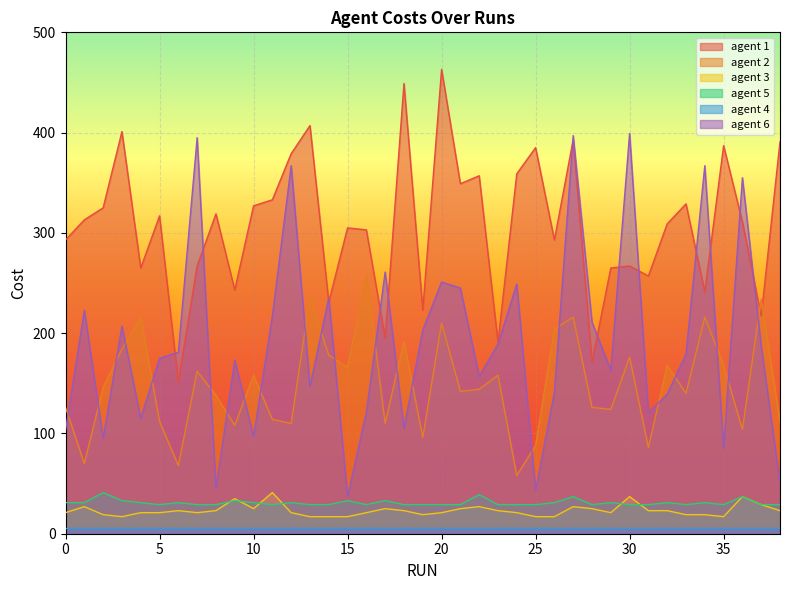

Which series has the largest range (max minus min)?

agent 6